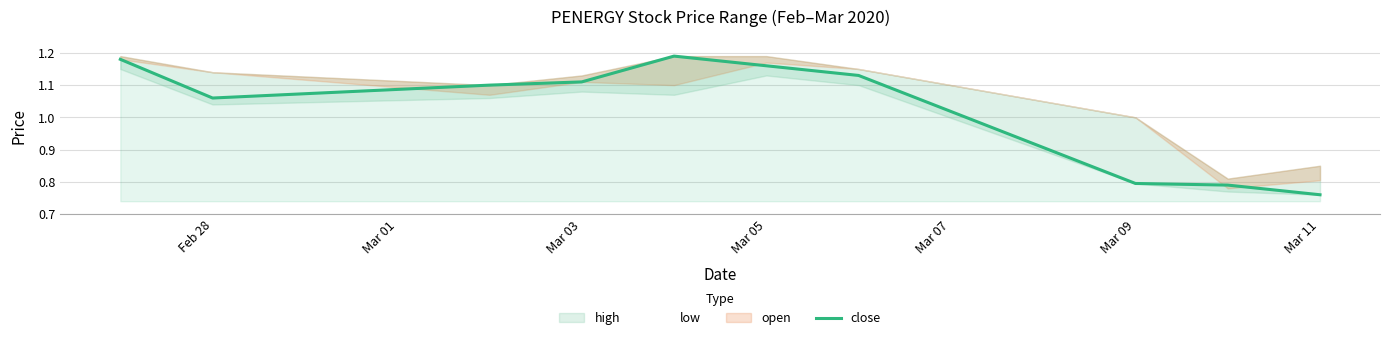

The close series shows 1.6 at Mar 05. True or false?

False